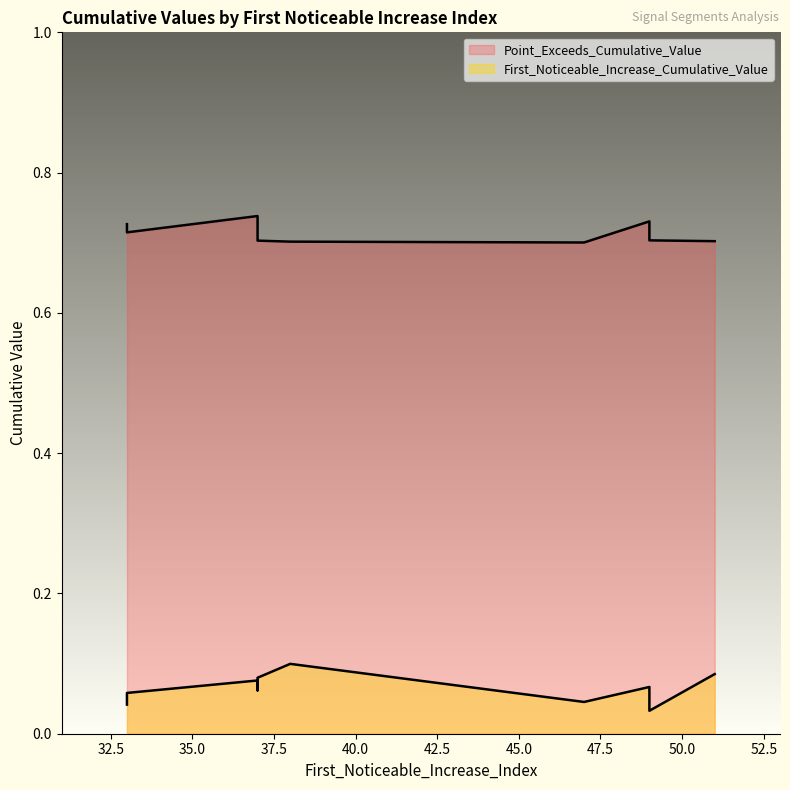

Which series has the widest spread of values?

First_Noticeable_Increase_Cumulative_Value